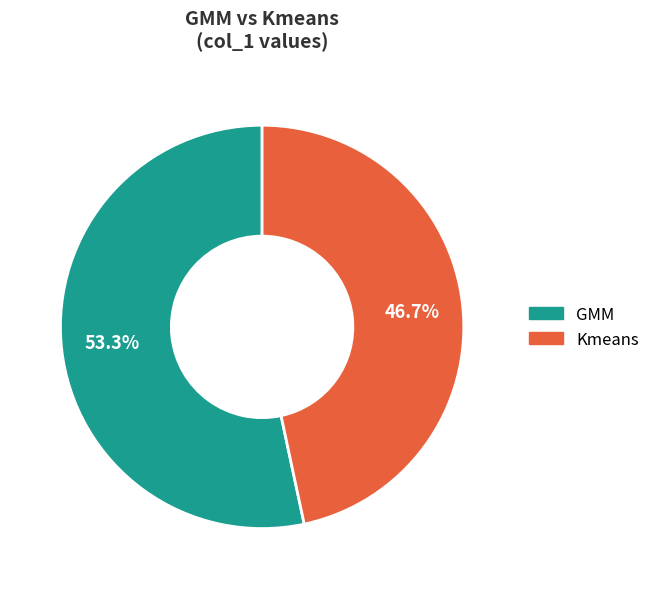

To the nearest percent, what portion does Kmeans represent?

47%